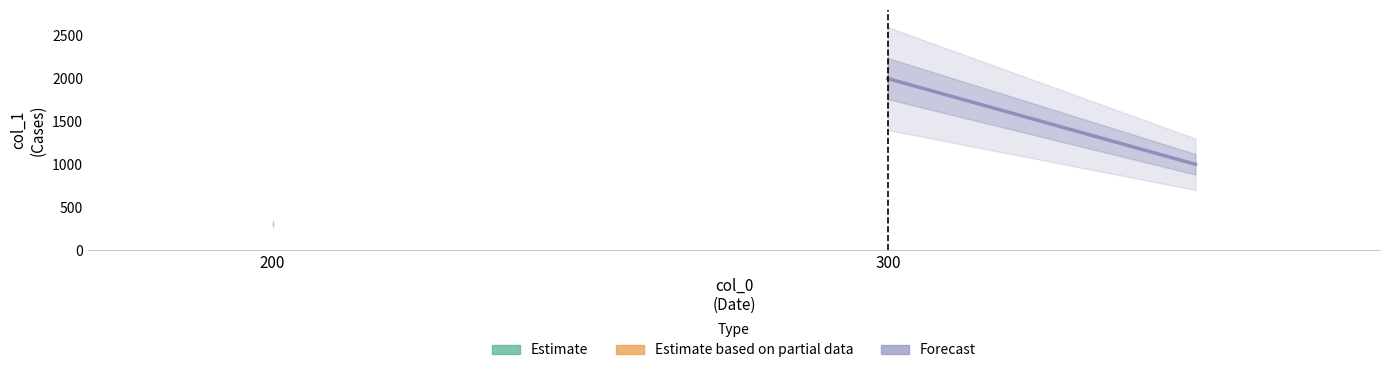

What is the maximum value shown in the chart?

2000